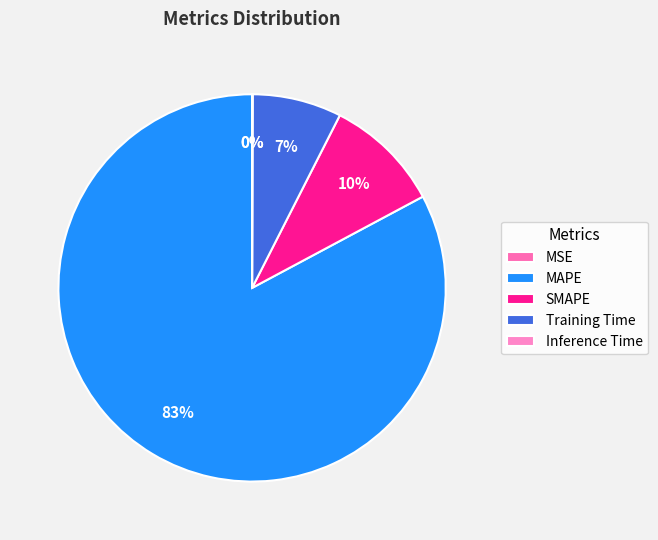

Which category has the smallest portion of the pie?

MSE